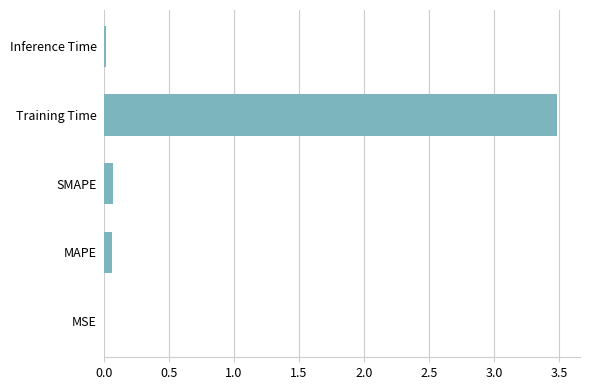

What is the greatest value displayed?

3.5